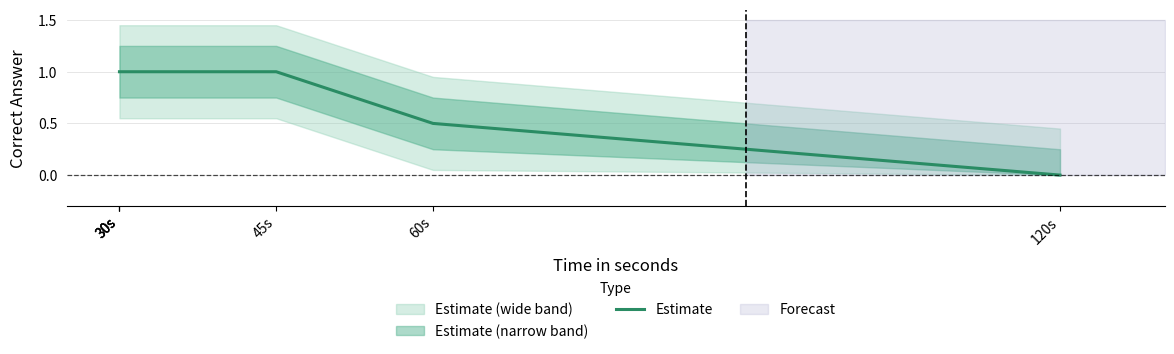

Where is the data nearest to the value 0?

120s